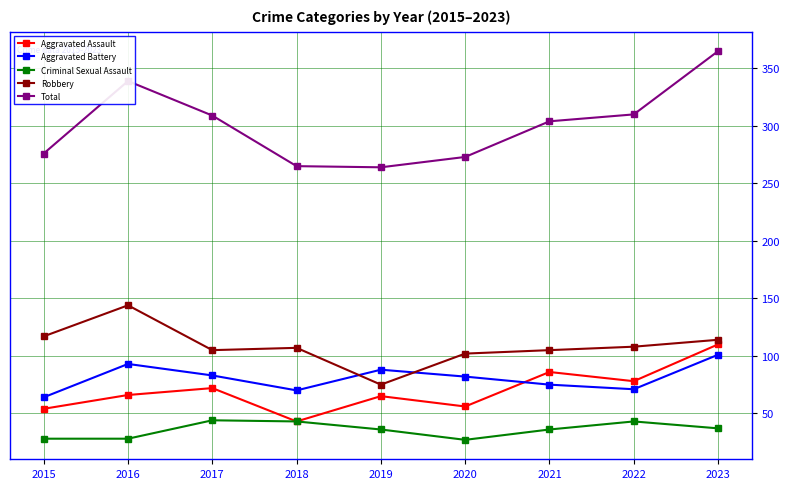

What are all the series names shown in the legend?

Aggravated Assault, Aggravated Battery, Criminal Sexual Assault, Robbery, Total